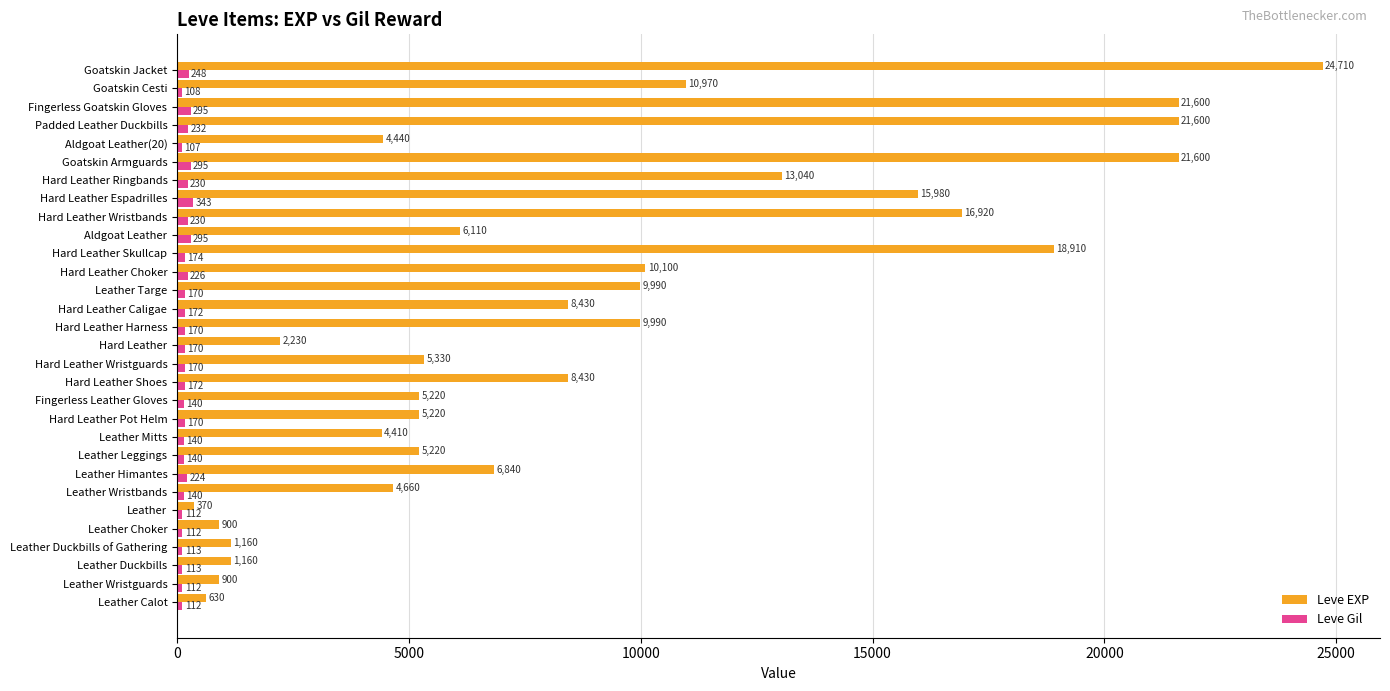

How many categories are shown in the chart?

30